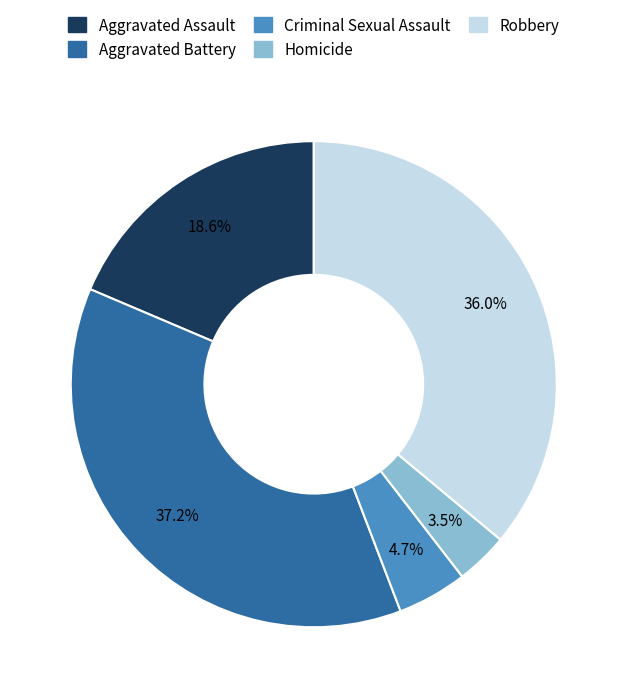

True or false: Criminal Sexual Assault accounts for 5% of the total.

True